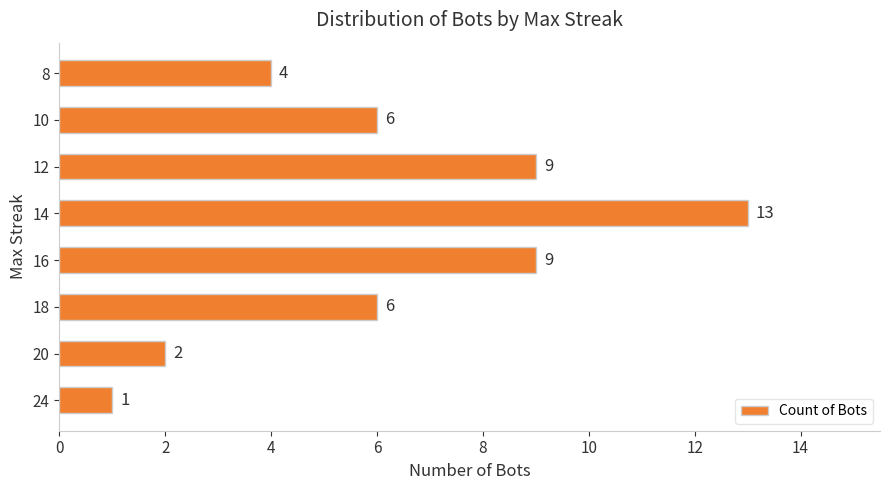

How many values are between 4 and 9?

5